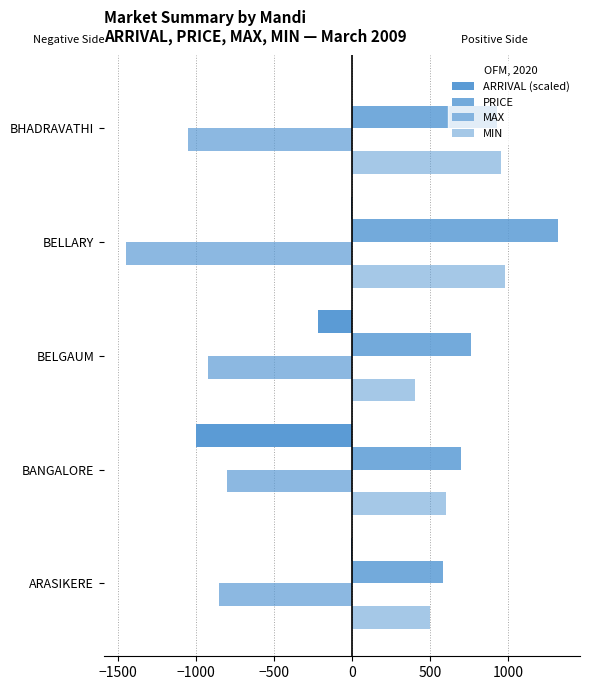

List the series in order of their peak value, lowest first.

MAX, ARRIVAL (scaled), MIN, PRICE